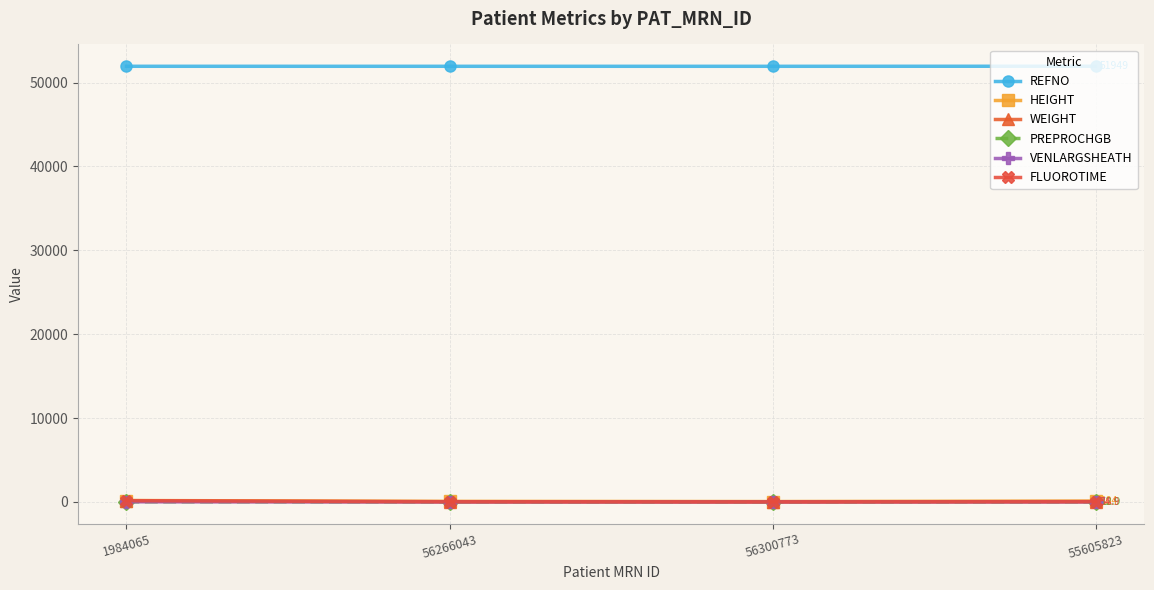

At how many categories does at least one series exceed 34949?

4